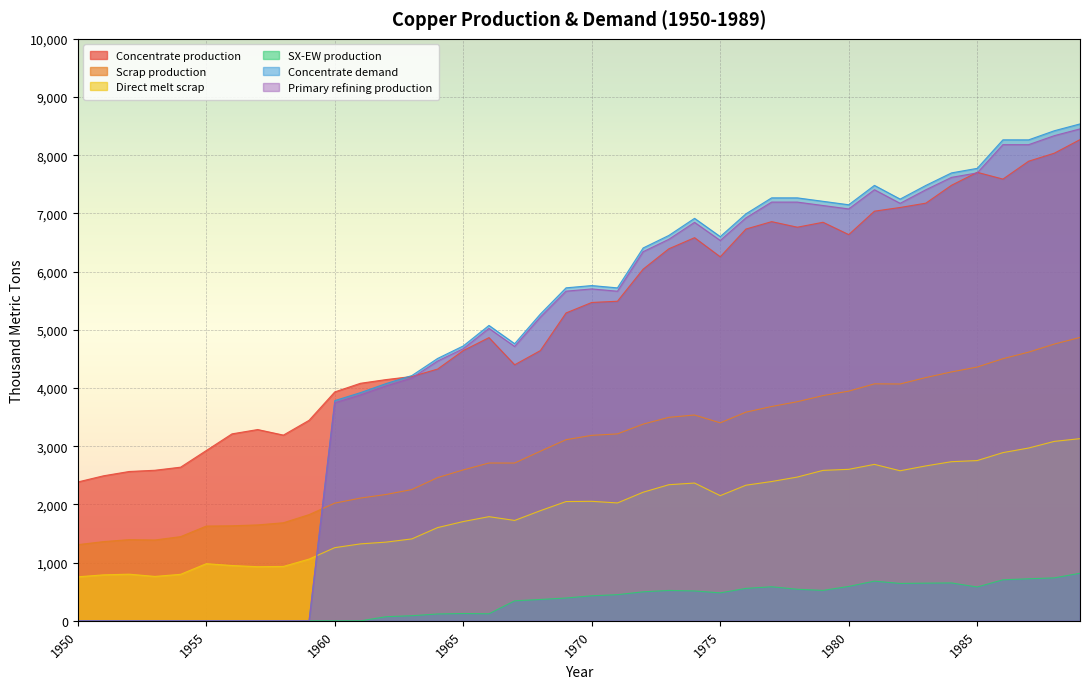

What is the spread (max minus min) of values at 1979?

6685.6